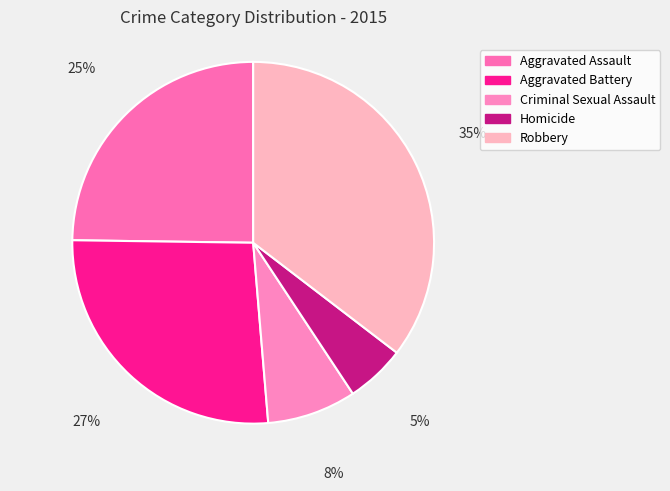

To the nearest percent, what is the combined percentage of Robbery and Homicide?

41%